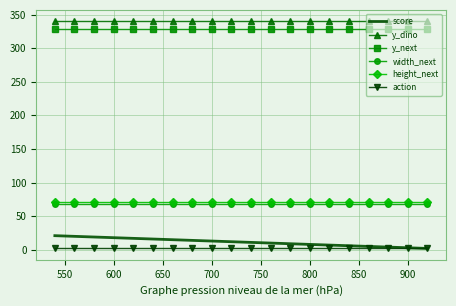

The value of y_dino at 900 is 491. True or false?

False